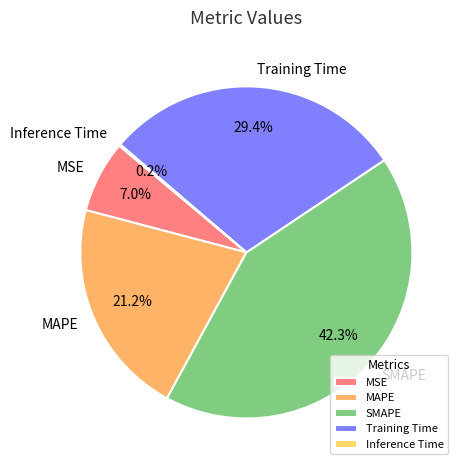

Which has a higher value, MAPE or SMAPE?

SMAPE